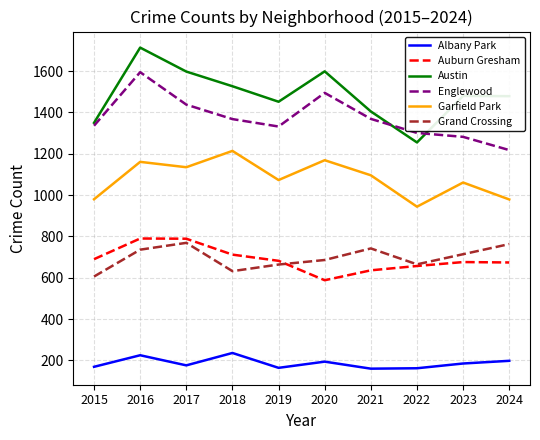

Is this an area chart (filled region under the line)?

No